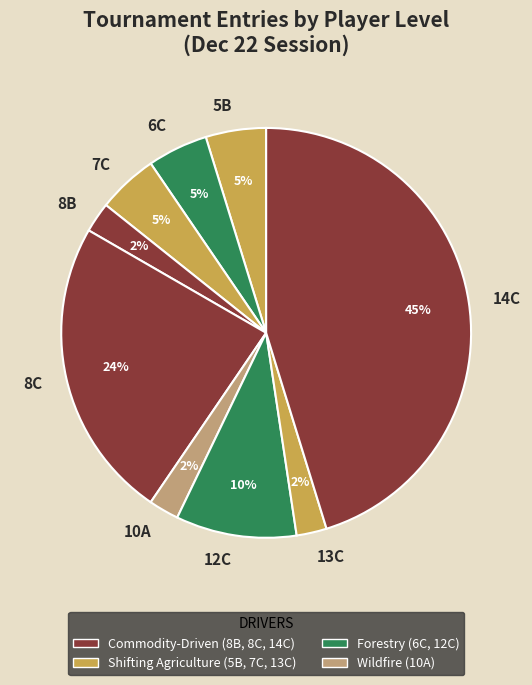

True or false: 7C accounts for 5% of the total.

True